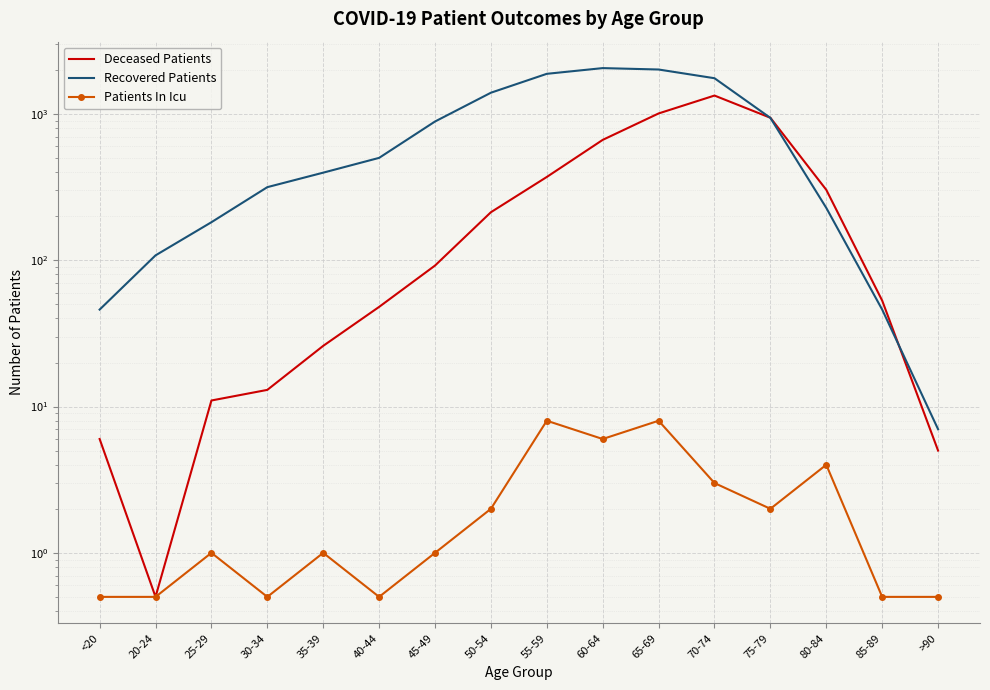

Read the Patients In Icu value at 70-74.

3.0